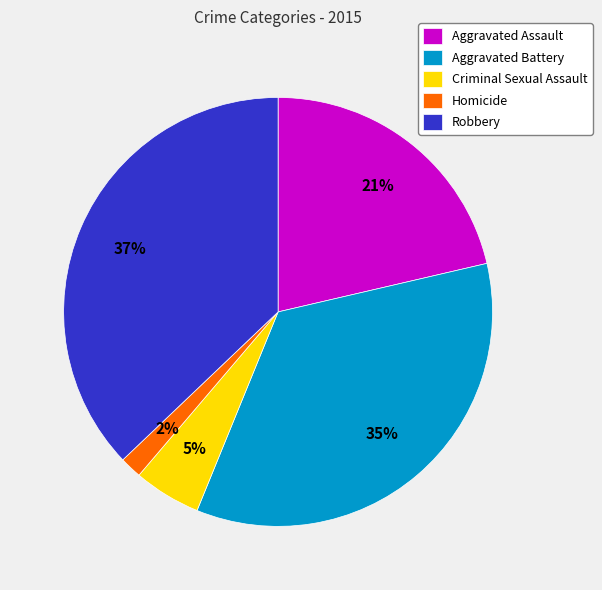

Do Criminal Sexual Assault and Homicide together represent more than half of the pie?

No